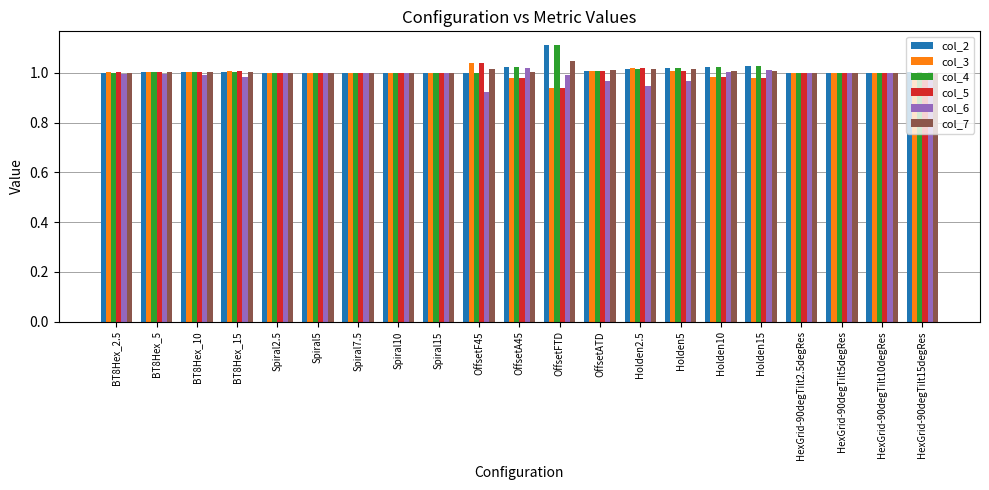

What position from the left is Holden5?

15